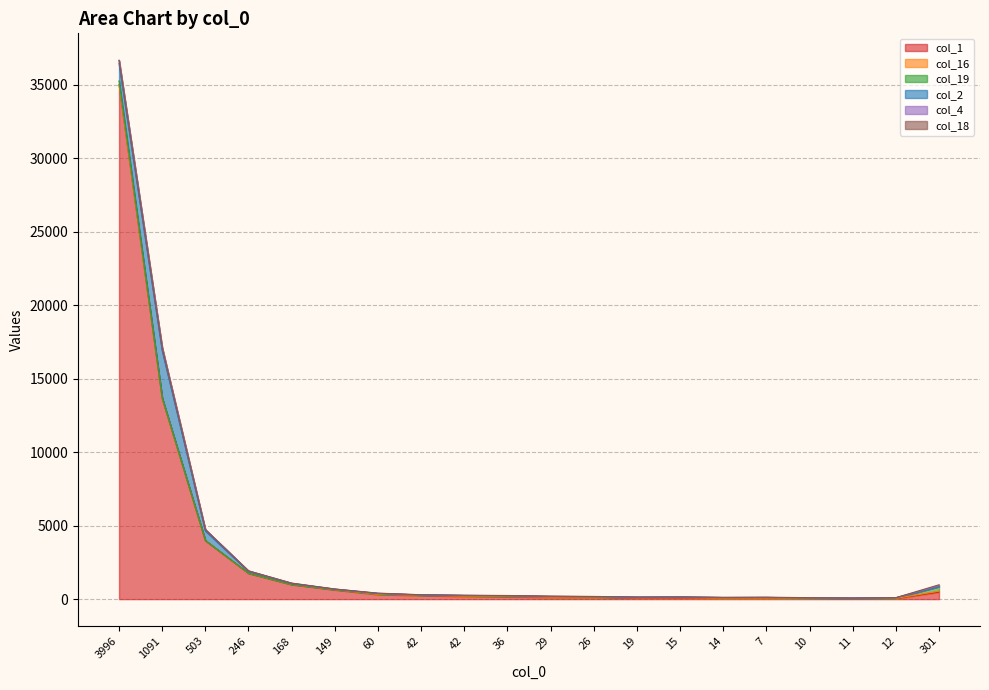

In col_16, how many points are lower than both neighbors (excluding endpoints)?

7